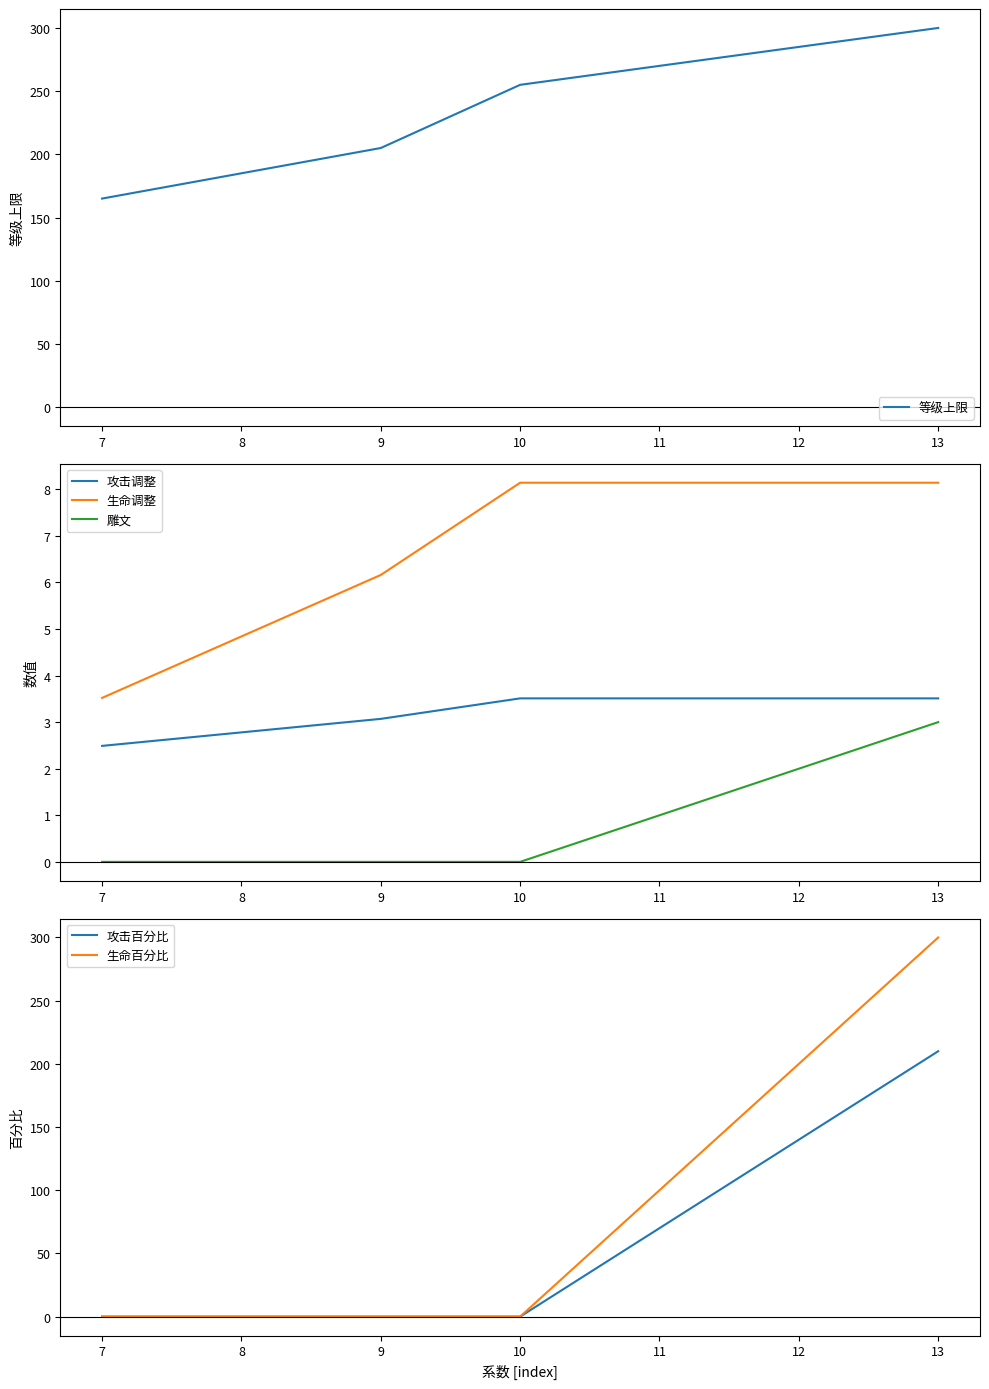

True or false: 等级上限 and 生命百分比 intersect in this chart.

False